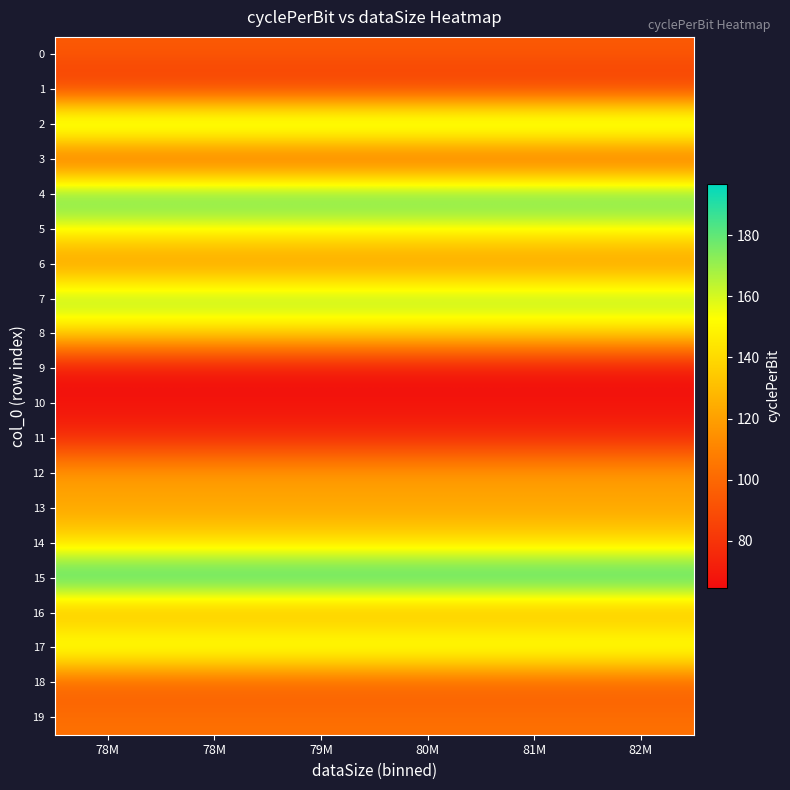

Reading left to right, extract all data points from this chart.

0: 78M=94.5	78M=94.5	79M=94.5	80M=94.5	81M=94.5	82M=94.5
1: 78M=78.9	78M=78.9	79M=78.9	80M=78.9	81M=78.9	82M=78.9
2: 78M=185.1	78M=185.1	79M=185.1	80M=185.1	81M=185.1	82M=185.1
3: 78M=84.3	78M=84.3	79M=84.3	80M=84.3	81M=84.3	82M=84.3
4: 78M=187.2	78M=187.2	79M=187.2	80M=187.2	81M=187.2	82M=187.2
5: 78M=154.7	78M=154.7	79M=154.7	80M=154.7	81M=154.7	82M=154.7
6: 78M=109.9	78M=109.9	79M=109.9	80M=109.9	81M=109.9	82M=109.9
7: 78M=175.2	78M=175.2	79M=175.2	80M=175.2	81M=175.2	82M=175.2
8: 78M=137.4	78M=137.4	79M=137.4	80M=137.4	81M=137.4	82M=137.4
9: 78M=64.7	78M=64.7	79M=64.7	80M=64.7	81M=64.7	82M=64.7
10: 78M=67.5	78M=67.5	79M=67.5	80M=67.5	81M=67.5	82M=67.5
11: 78M=75.5	78M=75.5	79M=75.5	80M=75.5	81M=75.5	82M=75.5
12: 78M=120.9	78M=120.9	79M=120.9	80M=120.9	81M=120.9	82M=120.9
13: 78M=121.0	78M=121.0	79M=121.0	80M=121.0	81M=121.0	82M=121.0
14: 78M=140.8	78M=140.8	79M=140.8	80M=140.8	81M=140.8	82M=140.8
15: 78M=196.7	78M=196.7	79M=196.7	80M=196.7	81M=196.7	82M=196.7
16: 78M=118.7	78M=118.7	79M=118.7	80M=118.7	81M=118.7	82M=118.7
17: 78M=169.0	78M=169.0	79M=169.0	80M=169.0	81M=169.0	82M=169.0
18: 78M=93.2	78M=93.2	79M=93.2	80M=93.2	81M=93.2	82M=93.2
19: 78M=103.1	78M=103.1	79M=103.1	80M=103.1	81M=103.1	82M=103.1